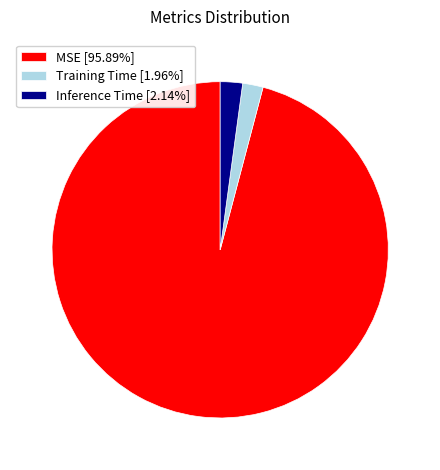

Do MSE [95.89%] and Inference Time [2.14%] together represent more than half of the pie?

Yes